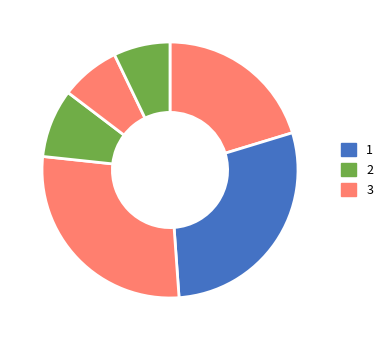

Count the number of slices in the pie.

6